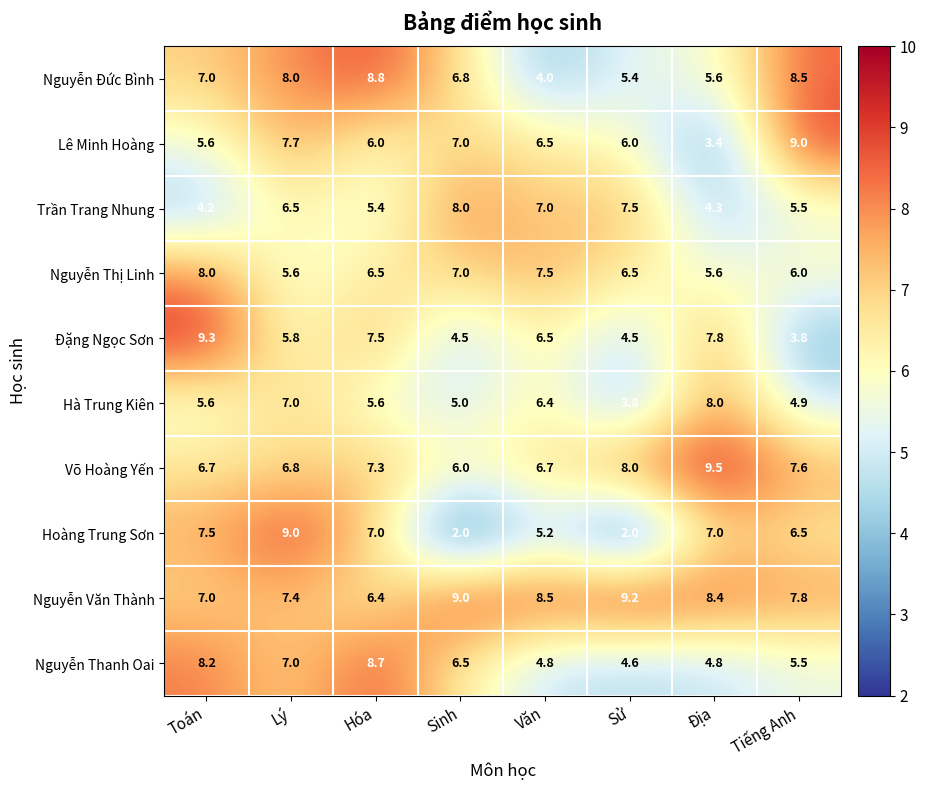

List the labels in order of Nguyễn Đức Bình value, largest first.

Hóa, Tiếng Anh, Lý, Toán, Sinh, Địa, Sử, Văn